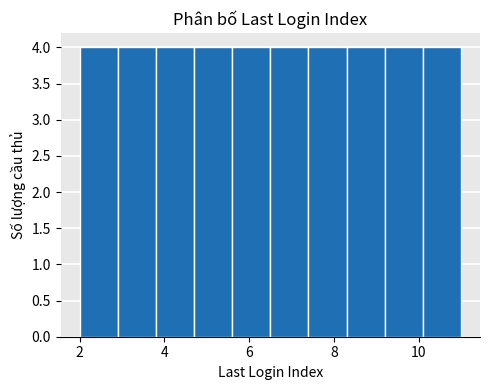

Reading left to right, list every bar in this chart as the range it spans on the x-axis followed by its height. Neither the bar edges nor the heights are printed on the chart, so give them approximately, as read against the axes.

2.0 to 2.9: 4
2.9 to 3.8: 4
3.8 to 4.7: 4
4.7 to 5.6: 4
5.6 to 6.5: 4
6.5 to 7.4: 4
7.4 to 8.3: 4
8.3 to 9.2: 4
9.2 to 10.1: 4
10.1 to 11.0: 4